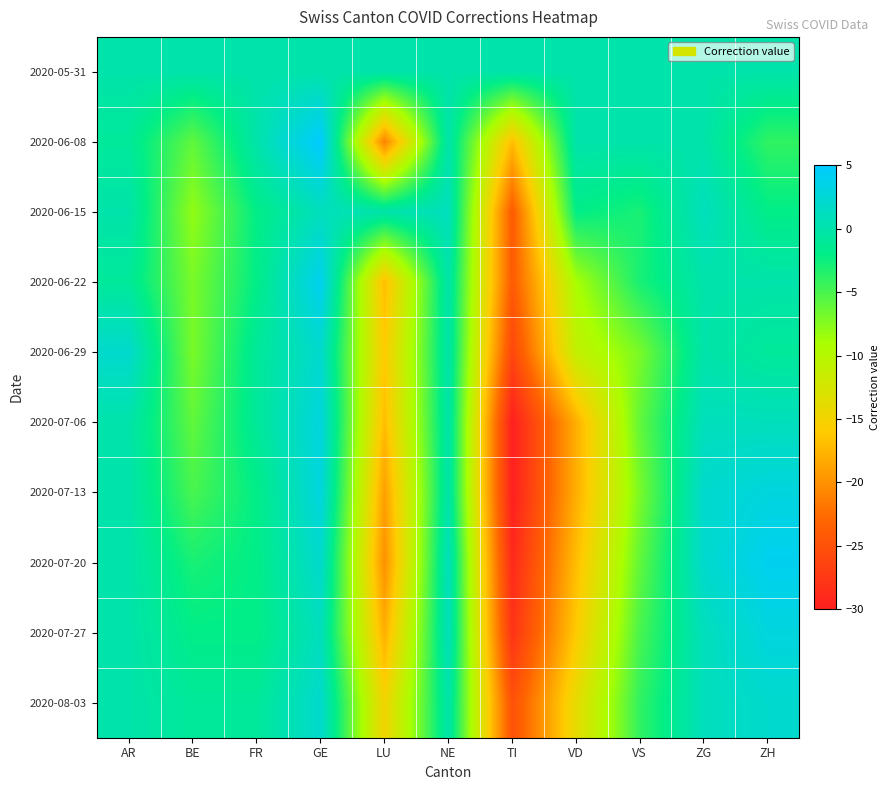

What is the total value across all series at ZH?

6